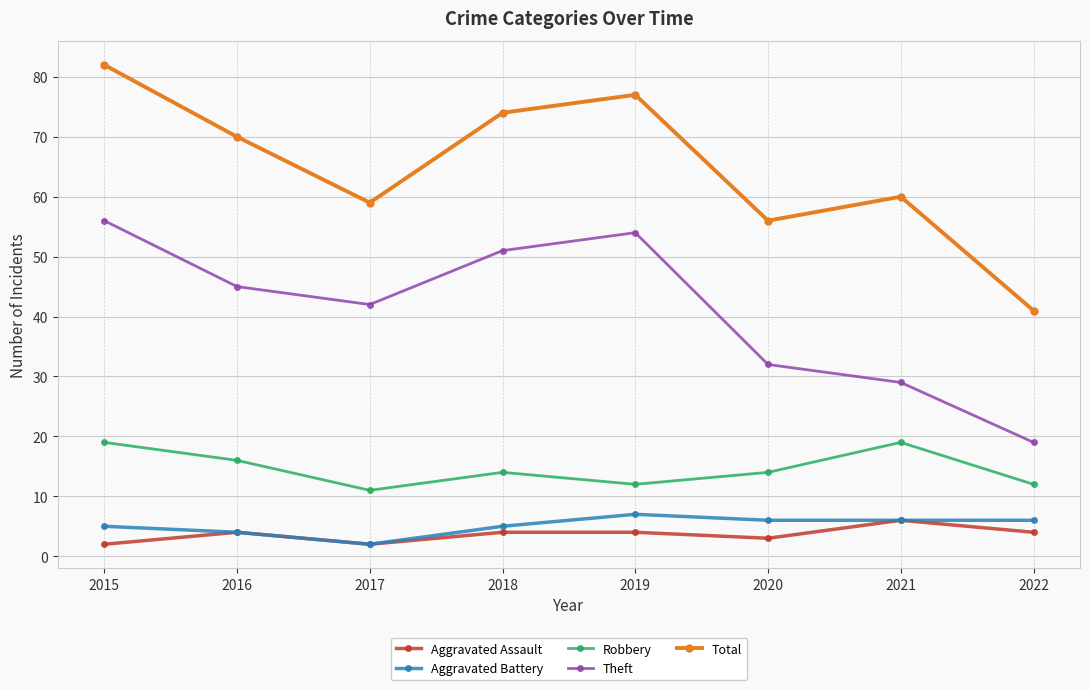

True or false: Robbery has a value of 3 at 2022.

False